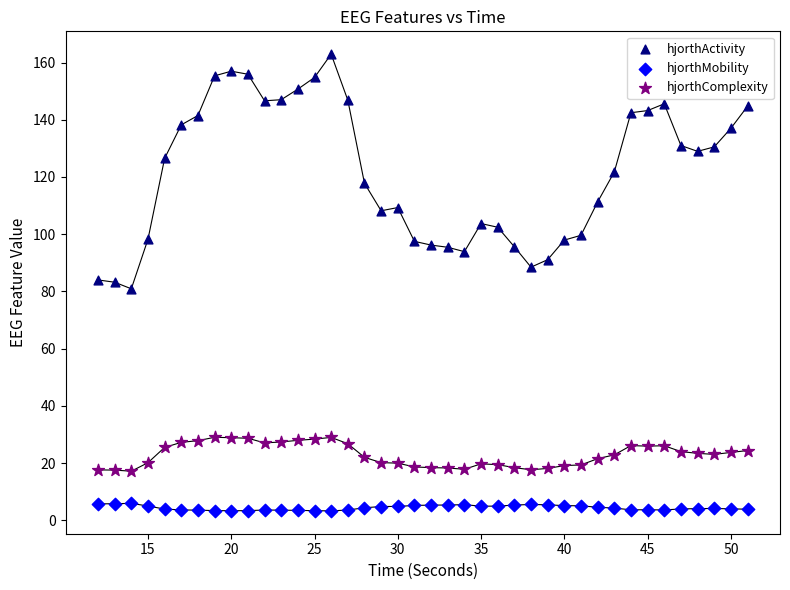

What is the X range (max minus min) for the scatter plot?

39.0